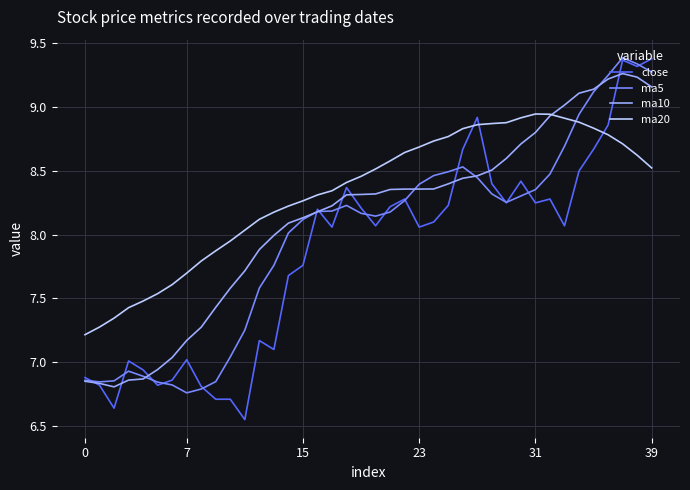

True or false: ma10 and ma5 intersect in this chart.

True